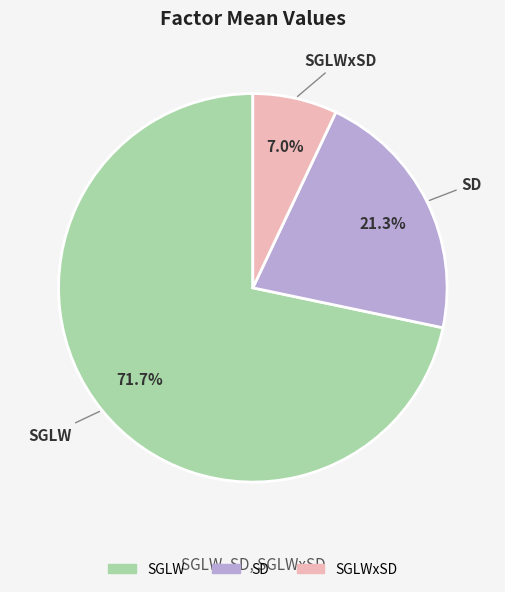

To the nearest percent, what is the combined percentage of SGLW and SD?

93%